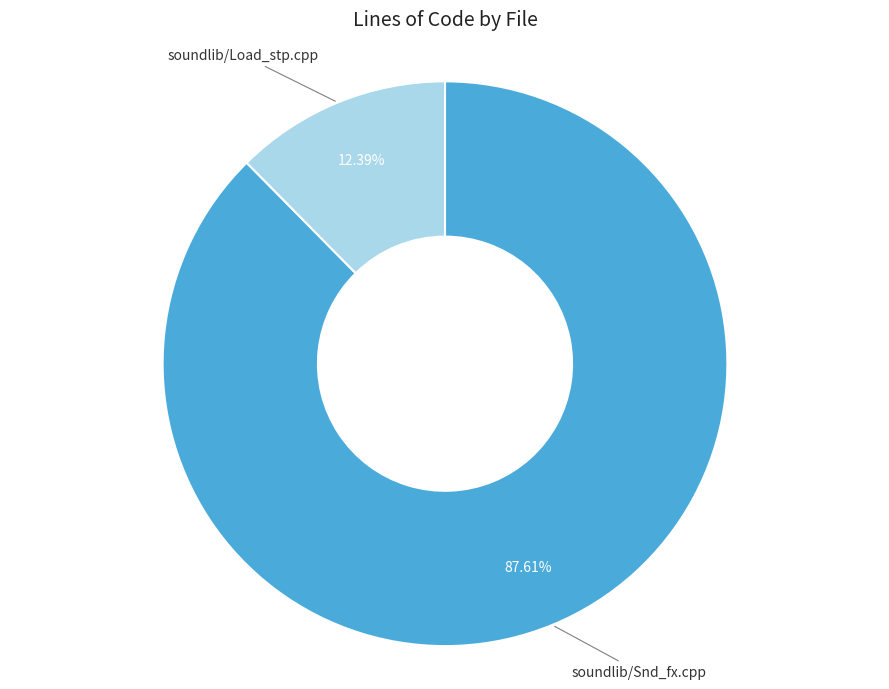

To the nearest percent, what is the difference between the soundlib/Snd_fx.cpp and soundlib/Load_stp.cpp slice percentages?

75%